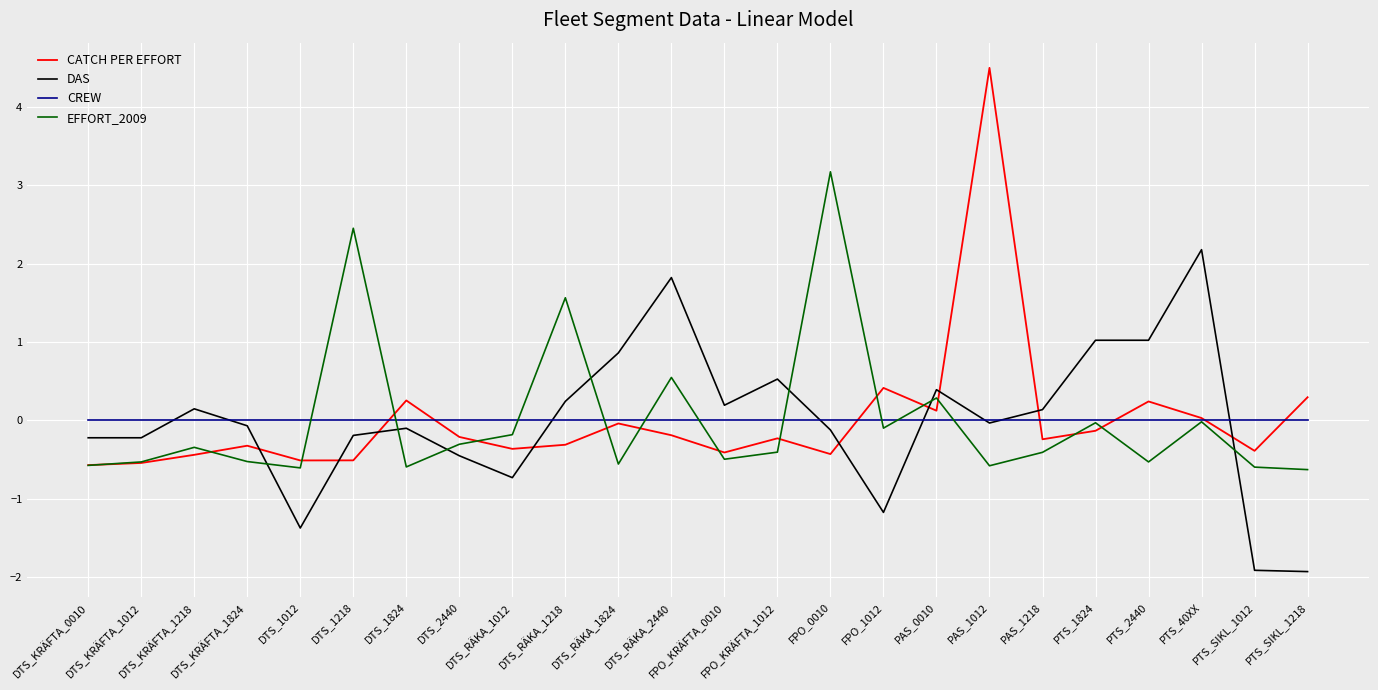

Which series ends up on top after the final intersection of CATCH PER EFFORT and DAS?

CATCH PER EFFORT